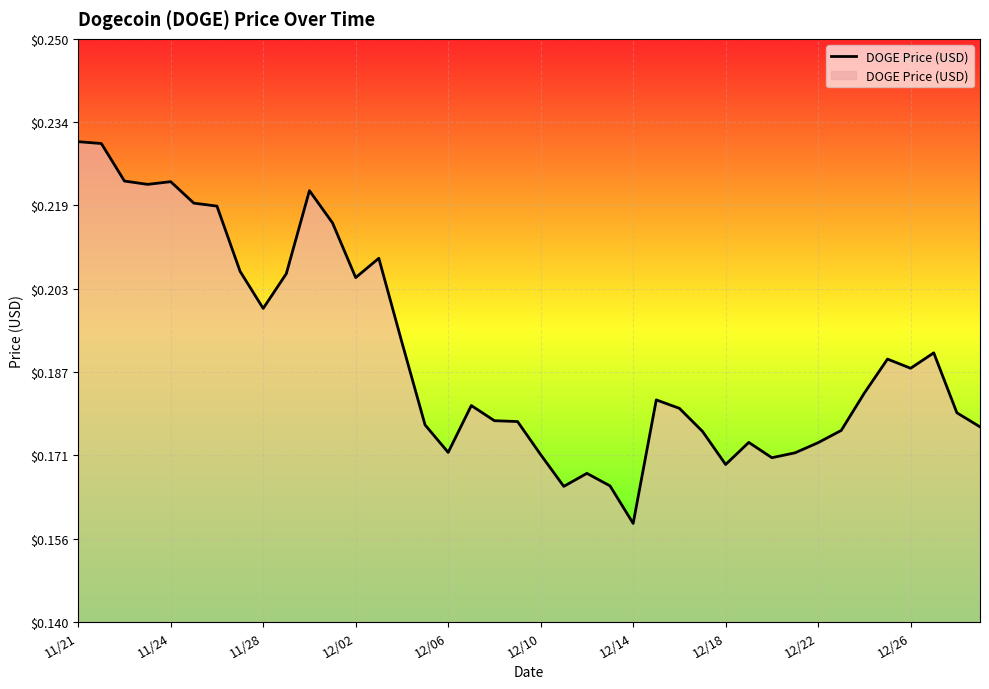

Is this an area chart (filled region under the line)?

Yes